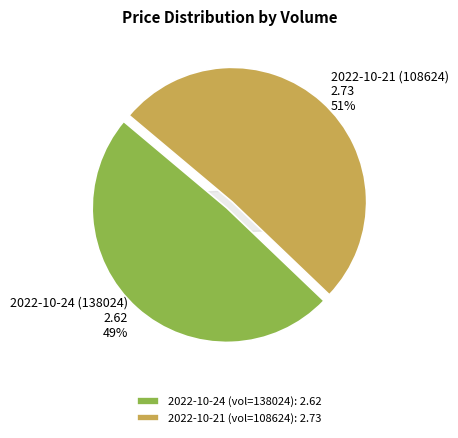

Which slice is the largest?

2022-10-21 (108624)